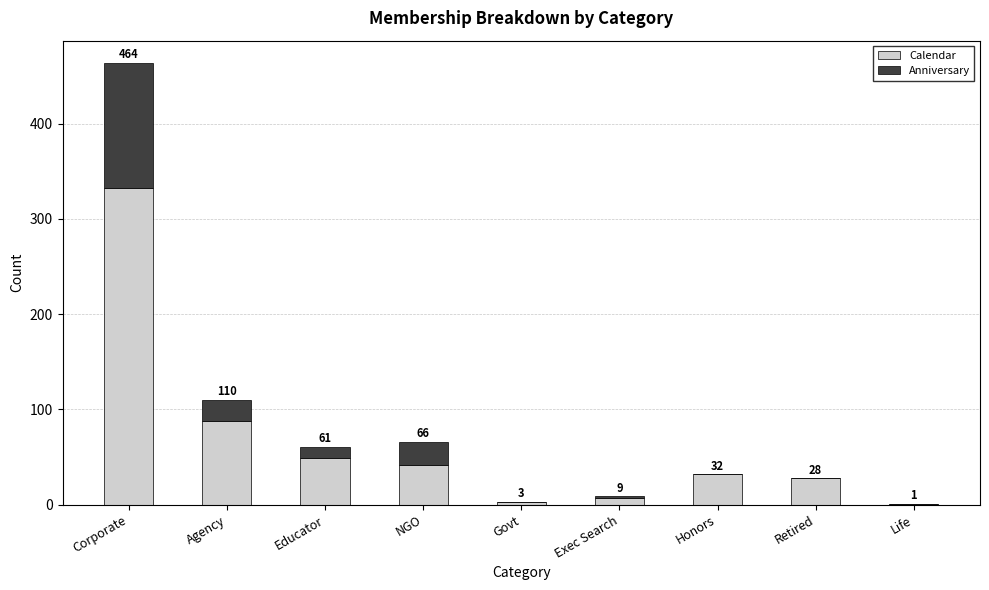

What are all the series names shown in the legend?

Calendar, Anniversary